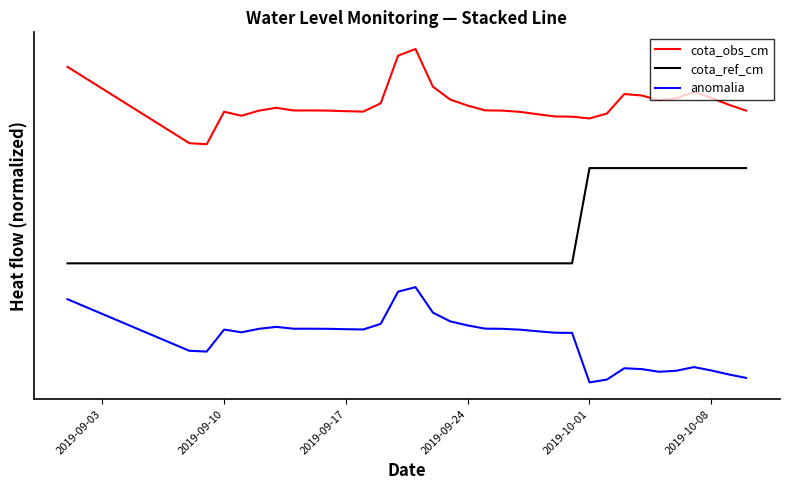

True or false: anomalia and cota_ref_cm intersect in this chart.

False